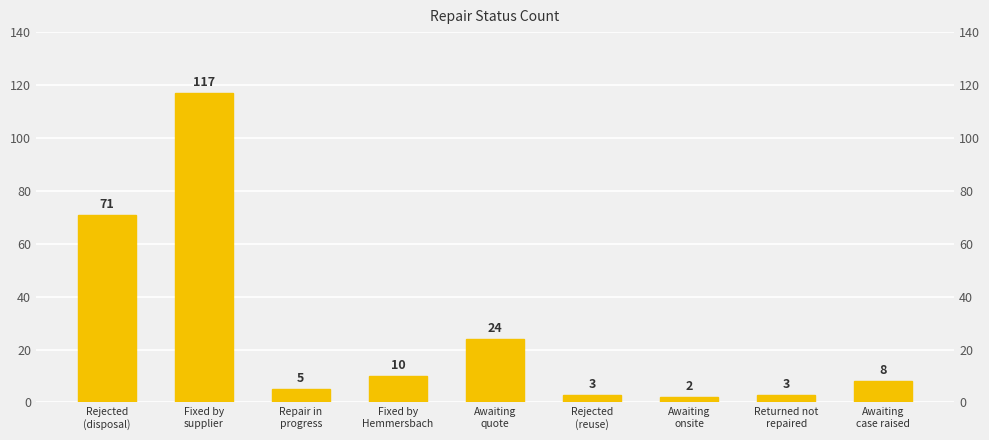

Rank the categories by value from lowest to highest.

Awaiting
onsite, Rejected
(reuse), Returned not
repaired, Repair in
progress, Awaiting
case raised, Fixed by
Hemmersbach, Awaiting
quote, Rejected
(disposal), Fixed by
supplier